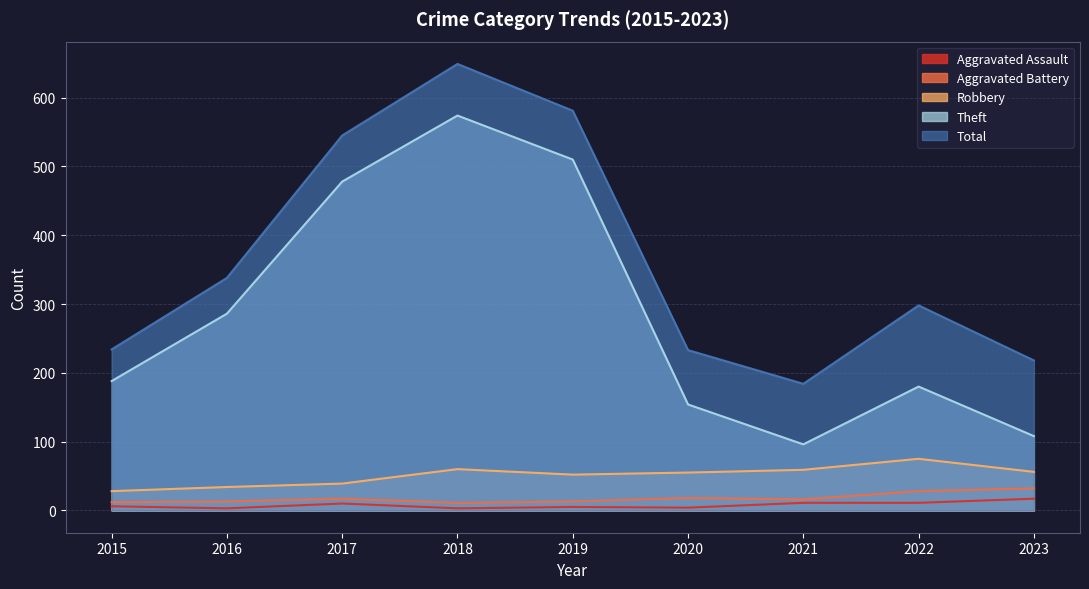

At which label does Robbery first exceed 55?

2018